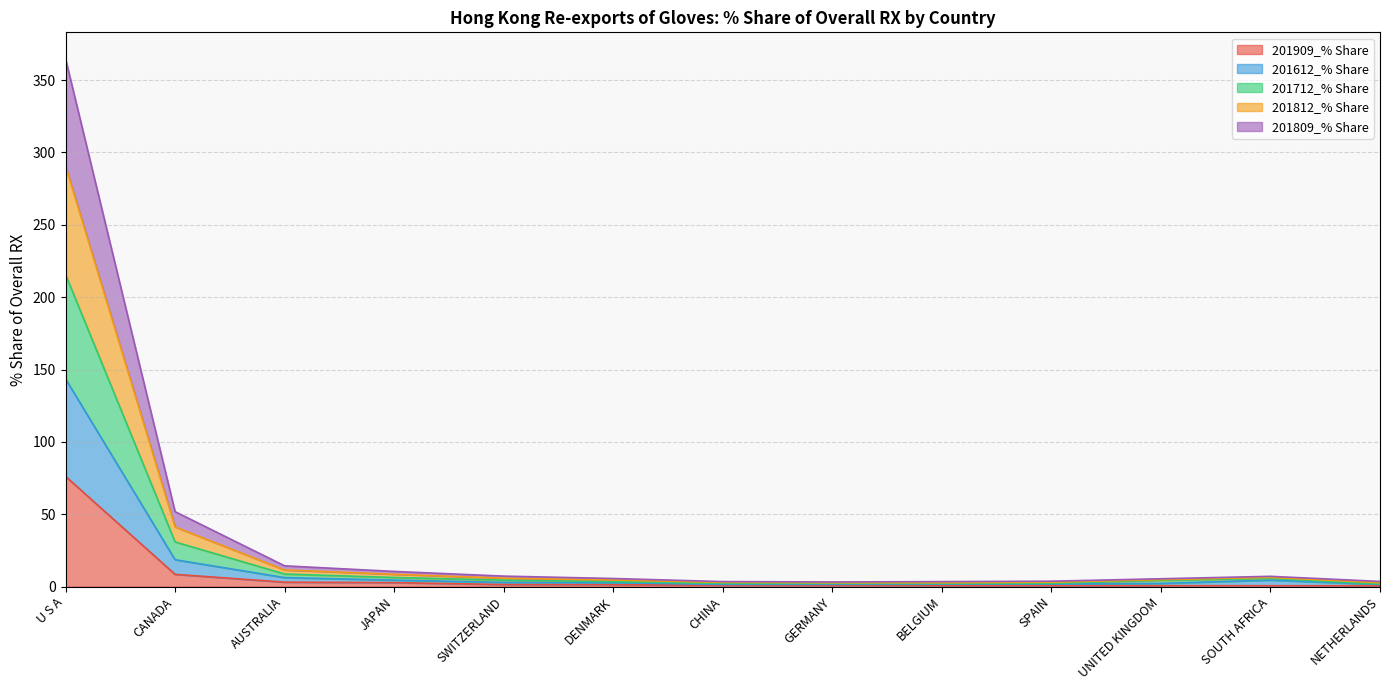

Which category has the highest value in the 201909_% Share series?

U S A